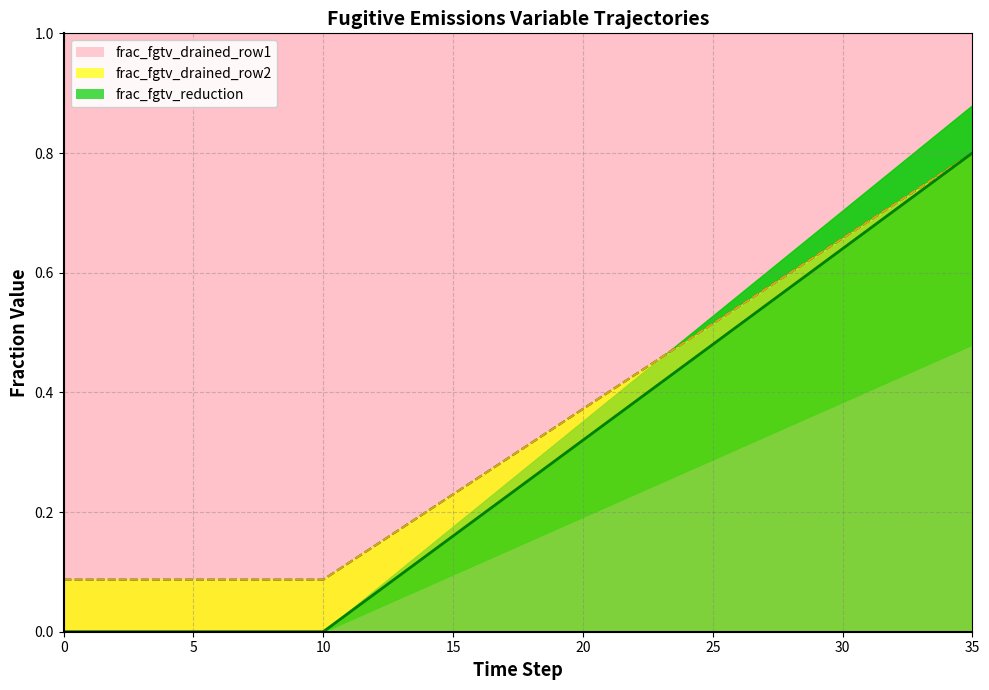

Is the value of frac_fgtv_drained_row2 at 23 greater than the value of frac_fgtv_drained_row1 at 33?

No